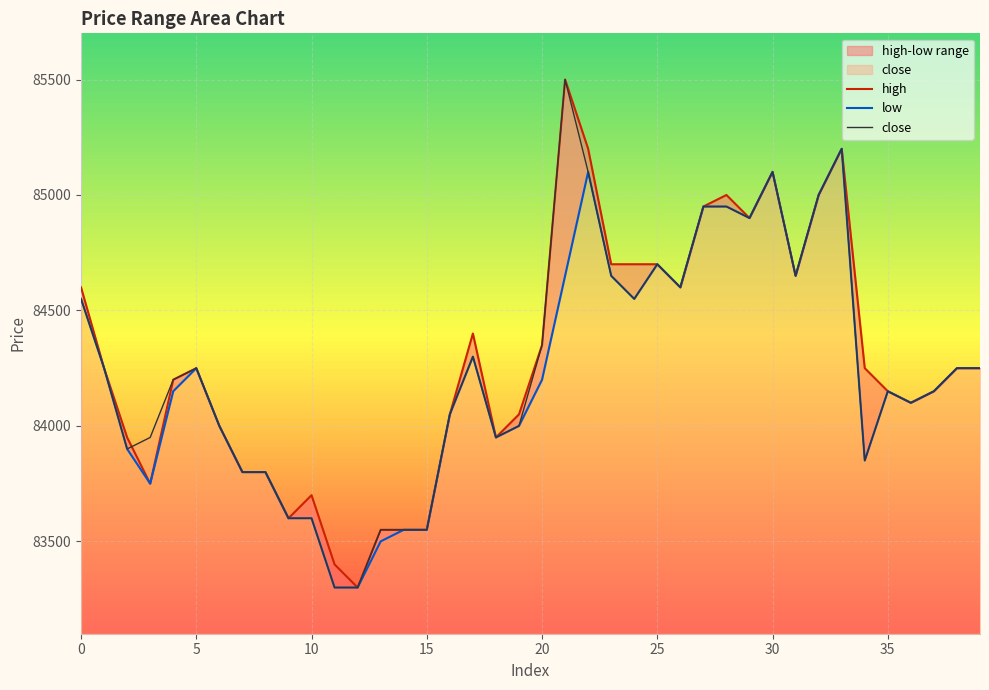

What is the highest value of the close series?

85500